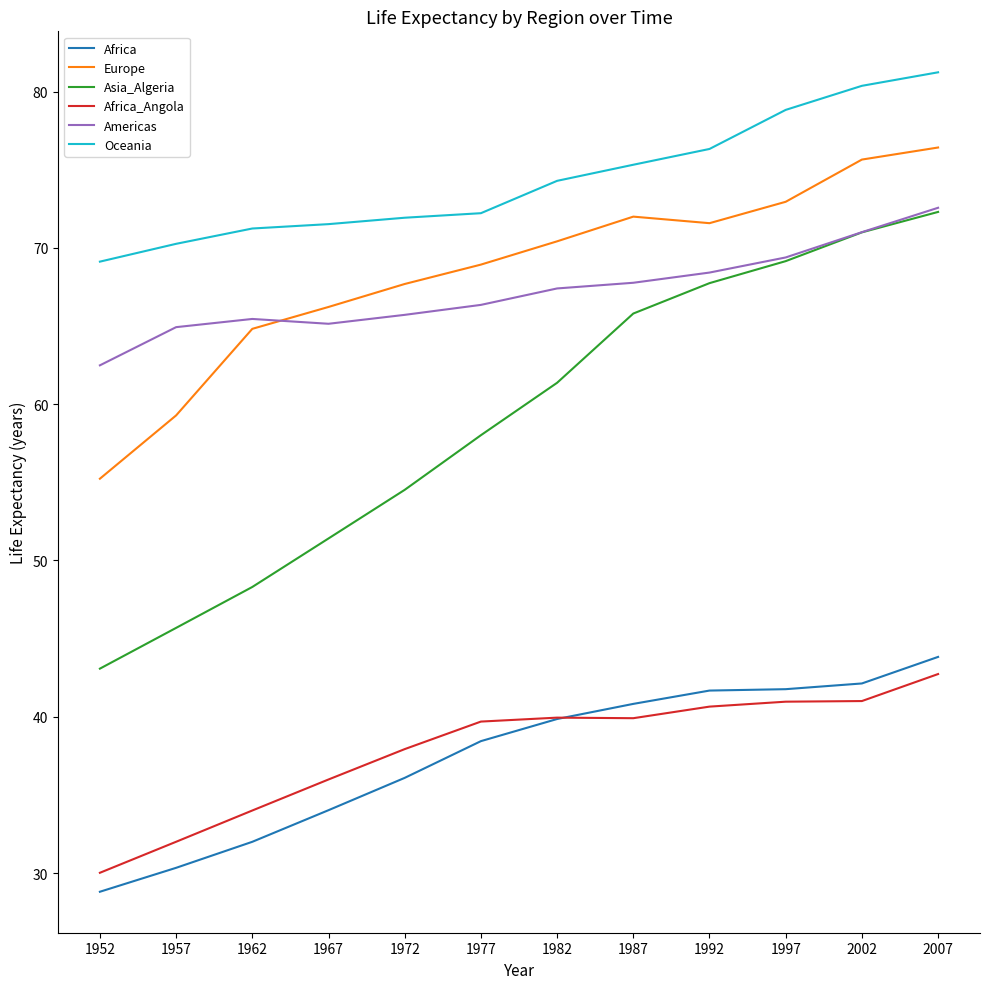

Rank the categories by Asia_Algeria value from highest to lowest.

2007, 2002, 1997, 1992, 1987, 1982, 1977, 1972, 1967, 1962, 1957, 1952